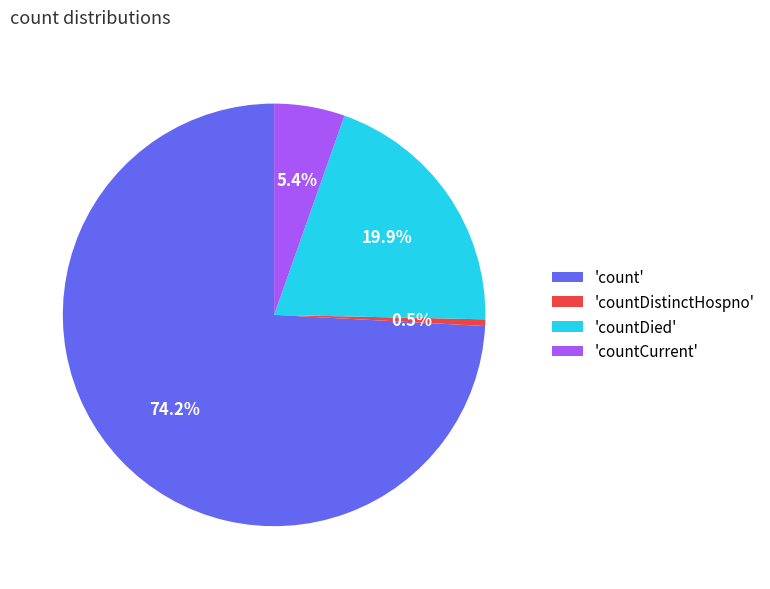

Between 'count' and 'countCurrent', which is larger?

'count'